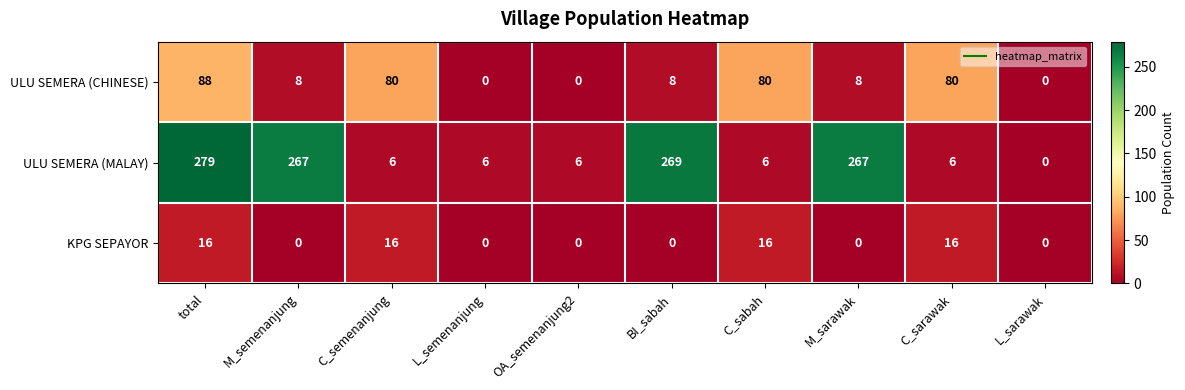

Reading left to right, extract all data points from this chart.

ULU SEMERA (CHINESE): 88	8	80	0	0	8	80	8	80	0
ULU SEMERA (MALAY): 279	267	6	6	6	269	6	267	6	0
KPG SEPAYOR: 16	0	16	0	0	0	16	0	16	0